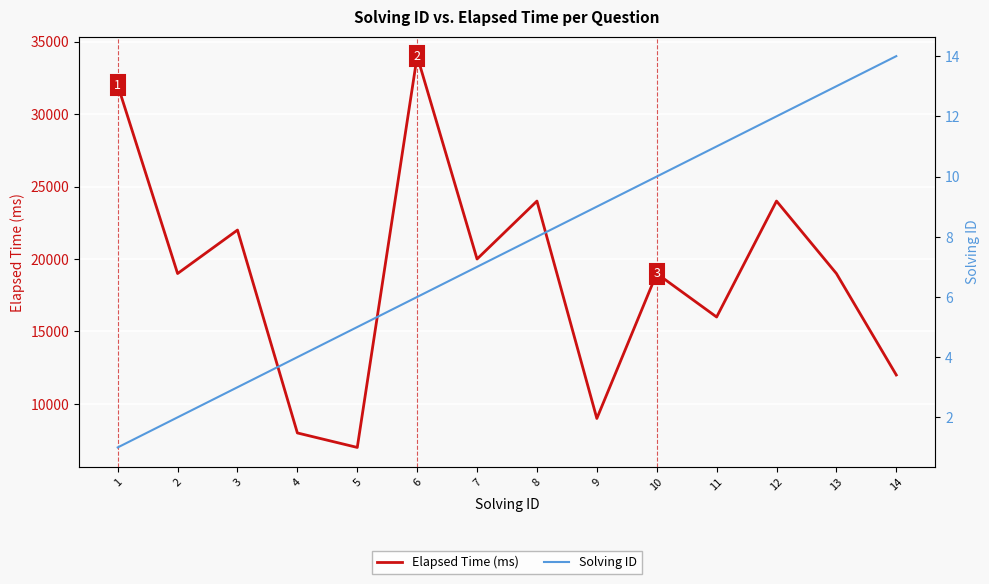

Is the value of Solving ID at 4 greater than the value of Elapsed Time (ms) at 1?

No